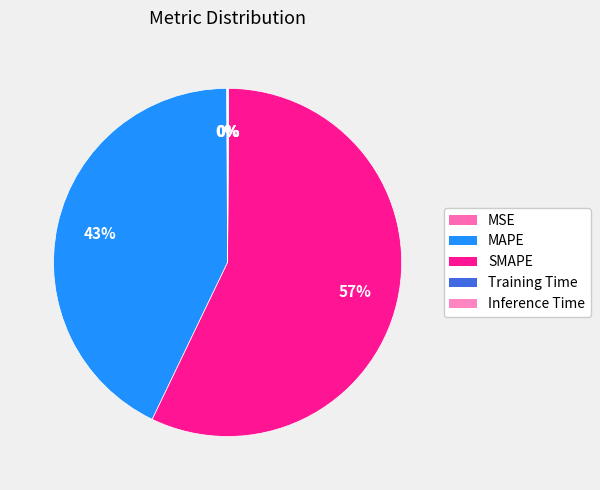

Rank the categories by value from highest to lowest.

SMAPE, MAPE, MSE, Inference Time, Training Time